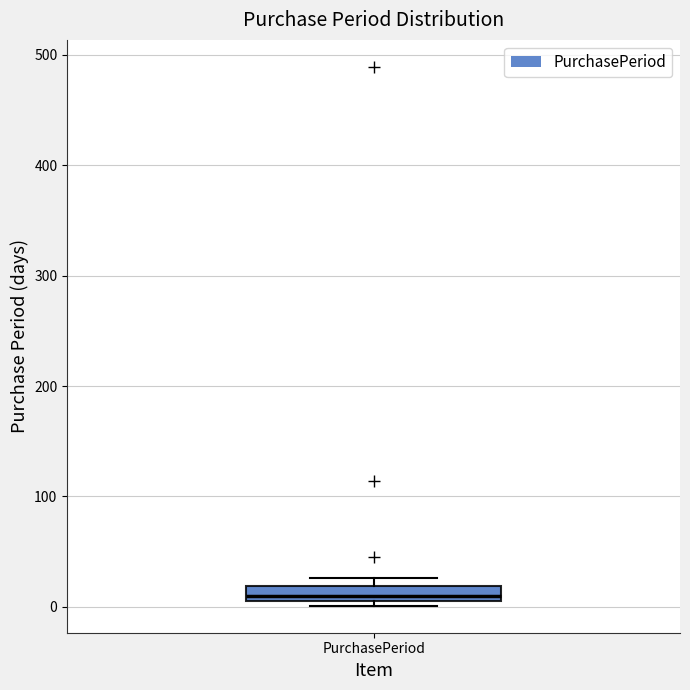

Where is the upper edge of the box for PurchasePeriod on the y-axis? The values are not printed on the chart, so give them approximately, as read against the axis.

20